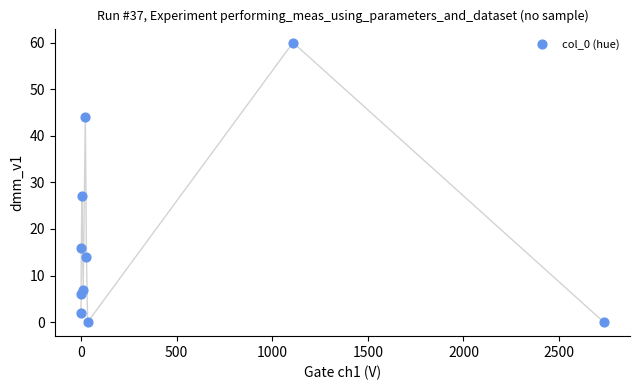

What Y value in the scatter plot is closest to 30?

27